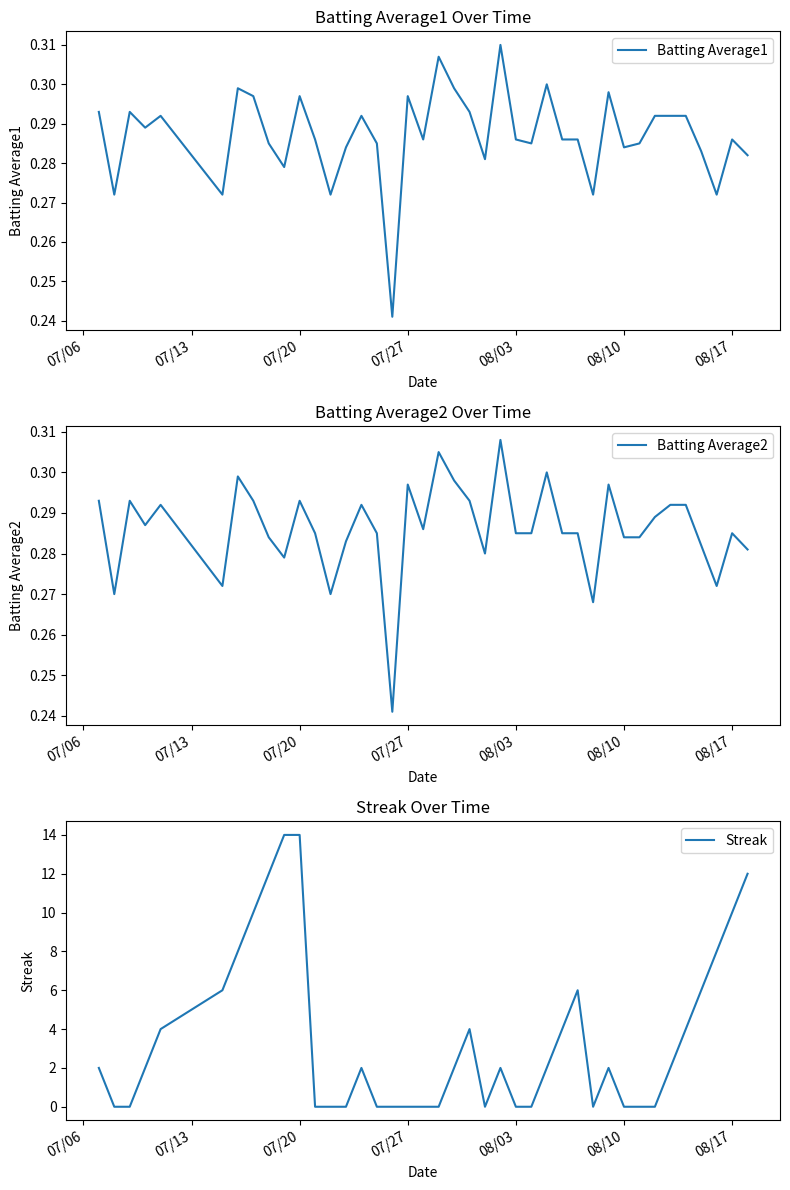

How many lines are shown in the chart?

3